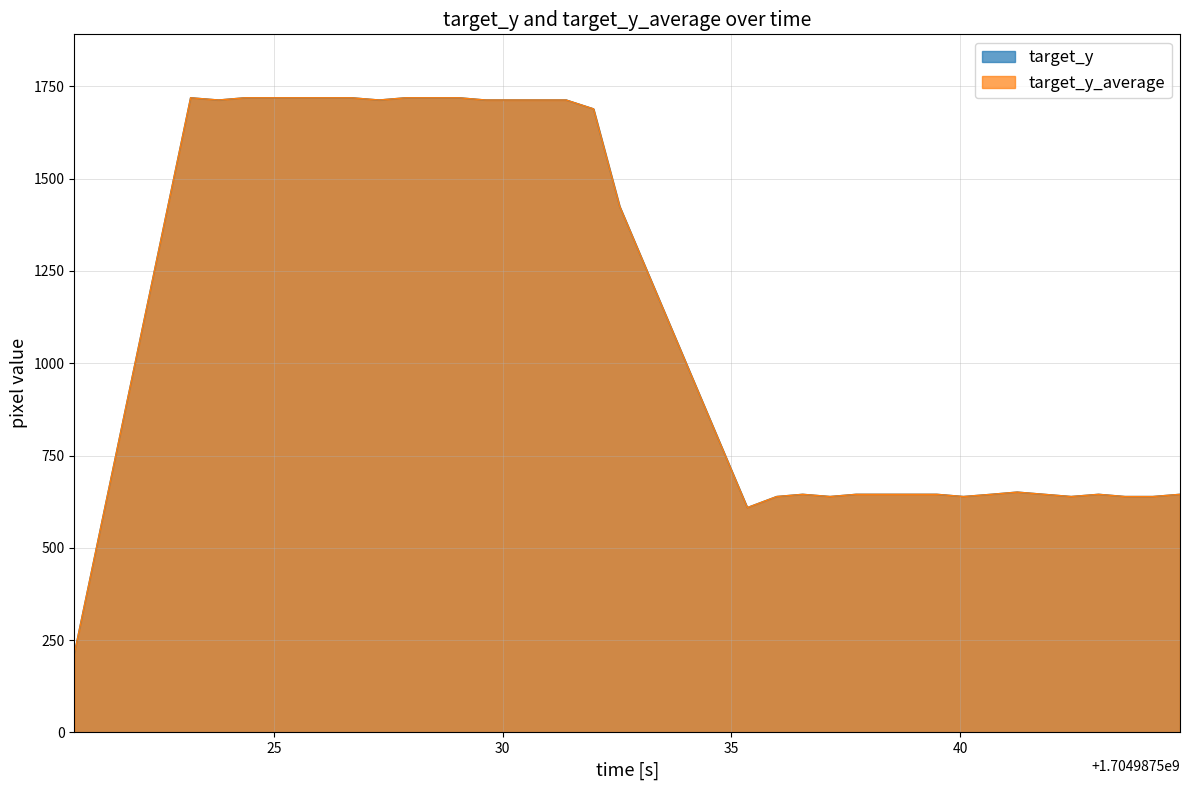

At which label does target_y reach its minimum?

1704987520.629165